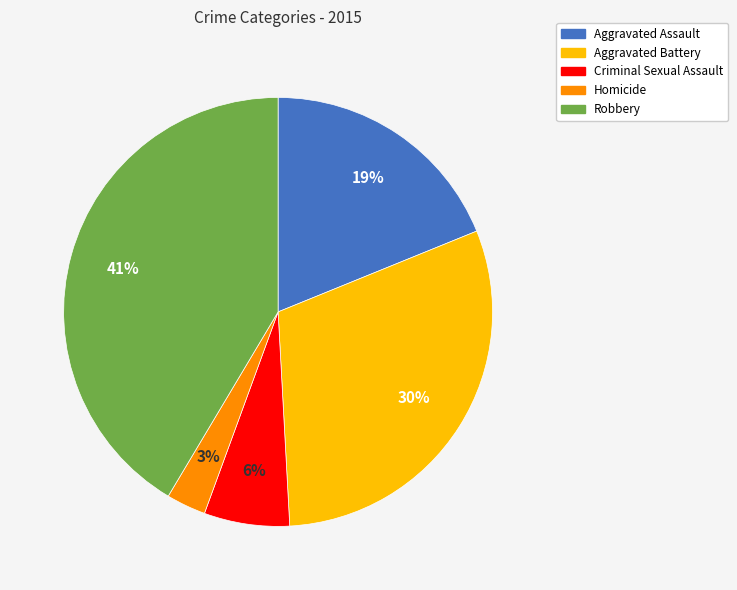

To the nearest percent, what percentage of the pie is Robbery?

41%